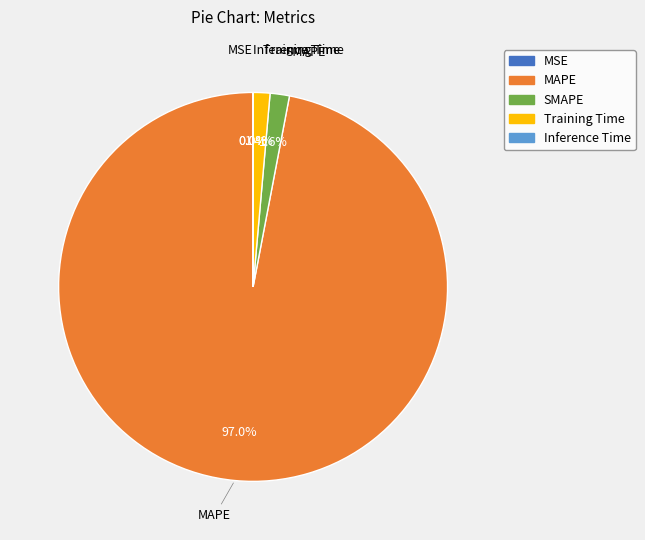

To the nearest percent, what portion does Training Time represent?

1%